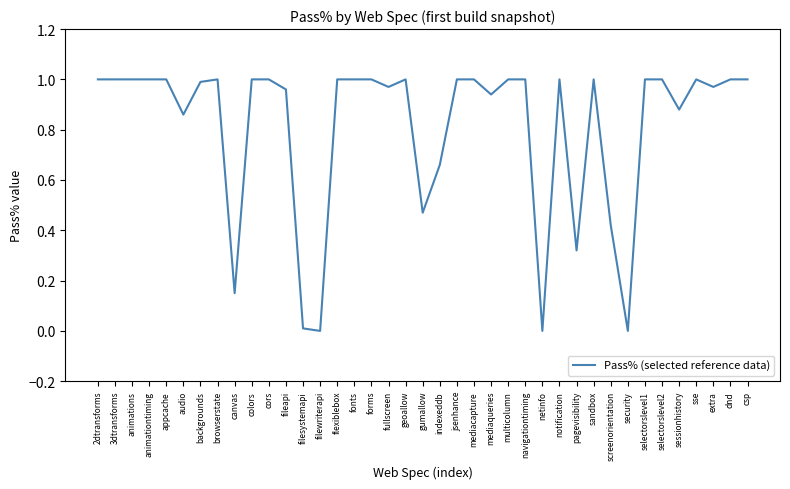

What is the change in value from fileapi to netinfo?

-1.0